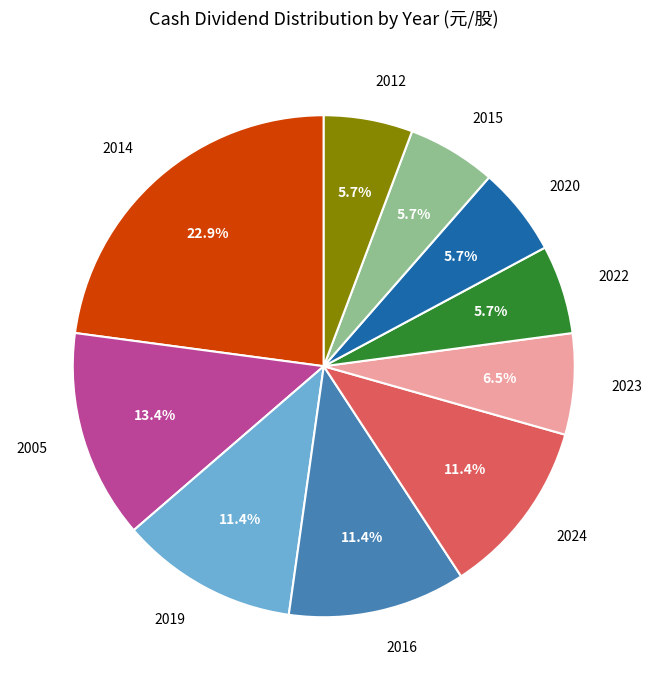

Between 2014 and 2016, which is larger?

2014